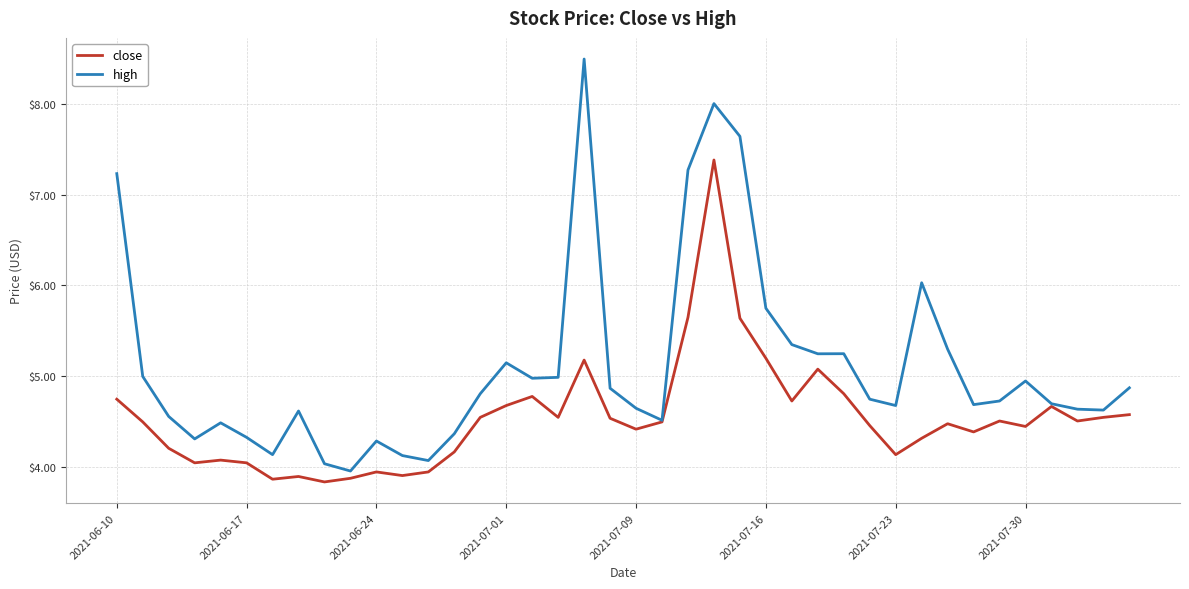

Which series has the widest spread of values?

high